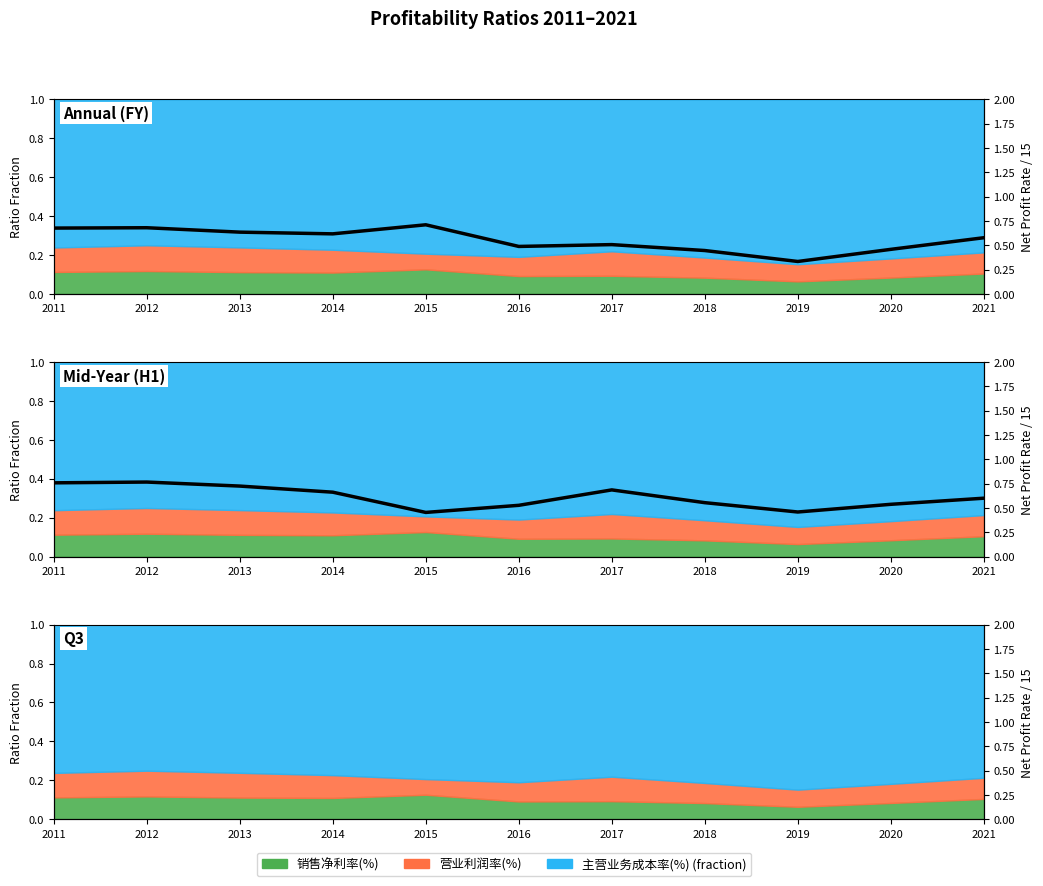

How many interior local valleys does the 营业利润率(%) series have?

2